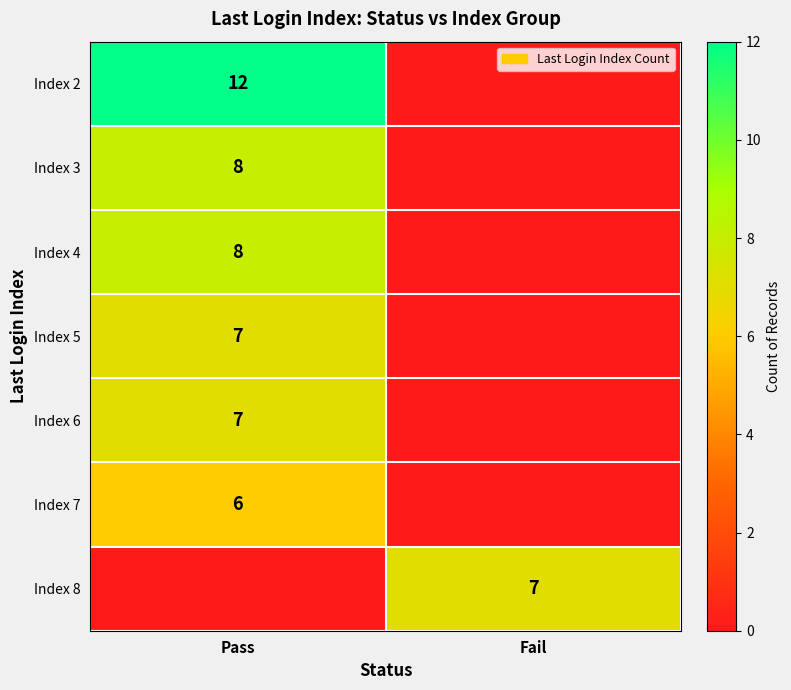

True or false: Index 3 has a value of 5 at Pass.

False